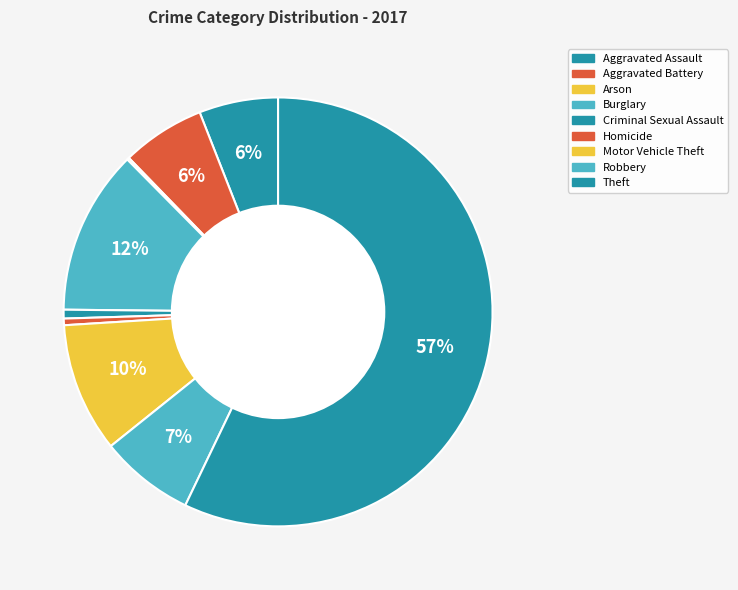

To the nearest percent, what is the combined percentage of Arson and Aggravated Battery?

6%